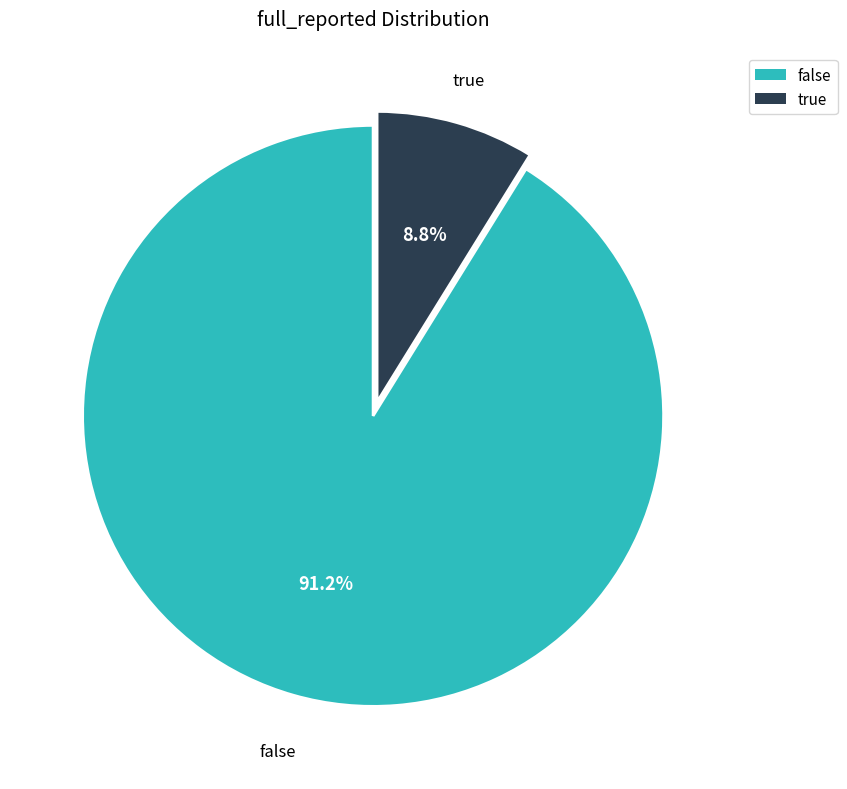

Is the sum of false and true greater than half?

Yes